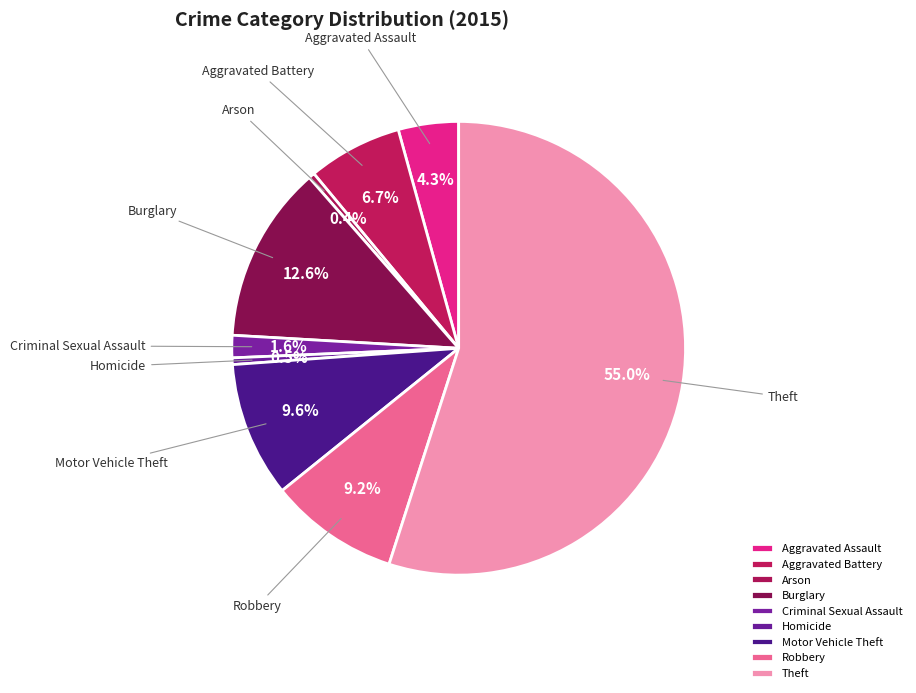

To the nearest percent, what is the difference between the largest and smallest slice percentages?

55%